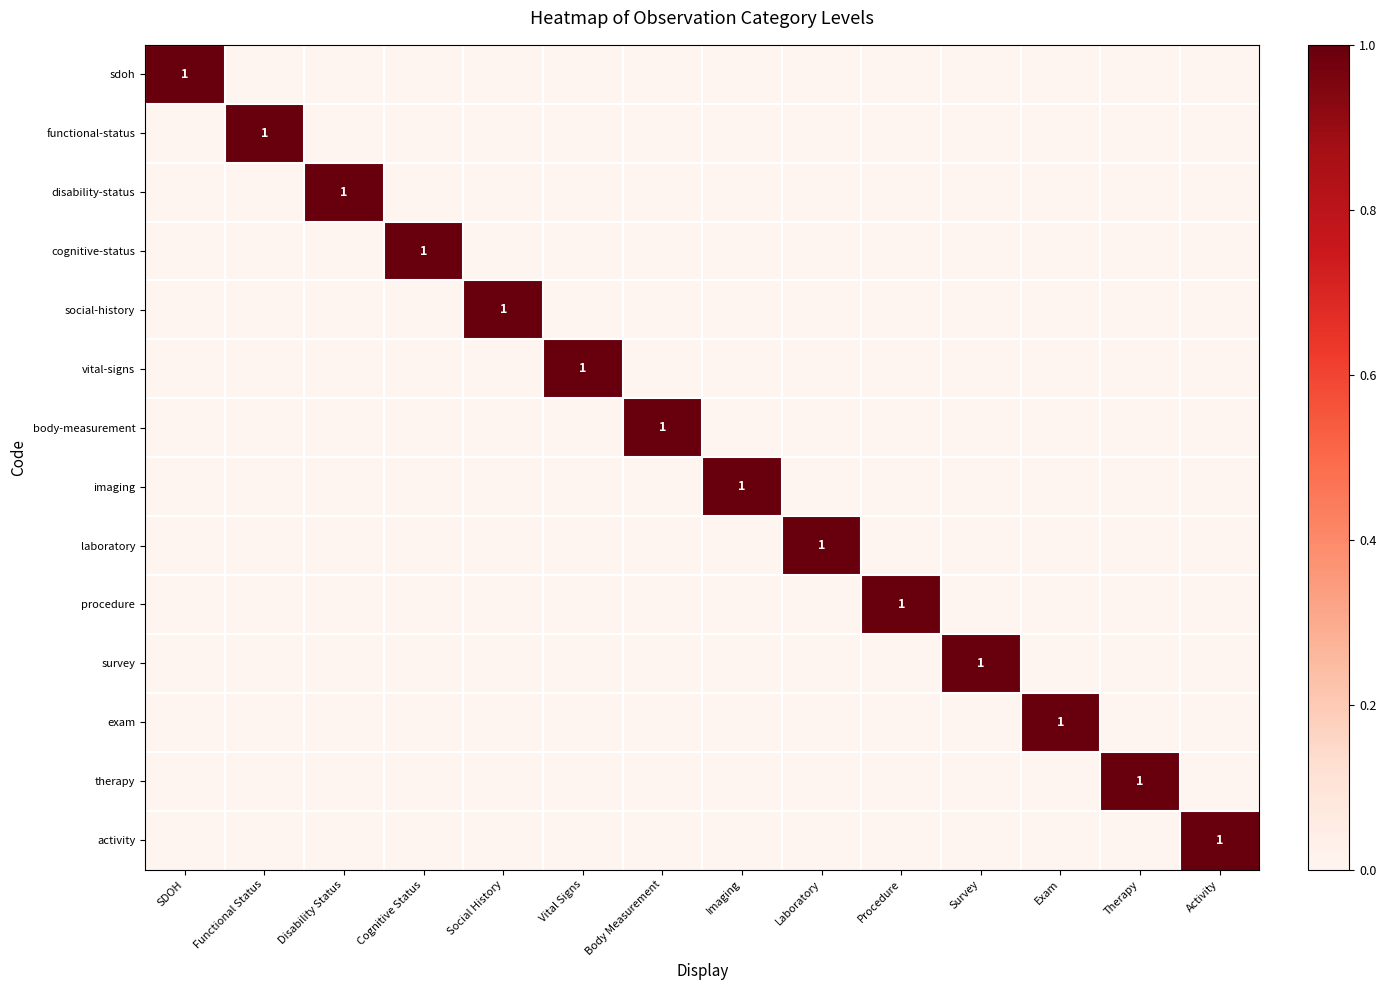

At how many categories does at least one series exceed 0?

14